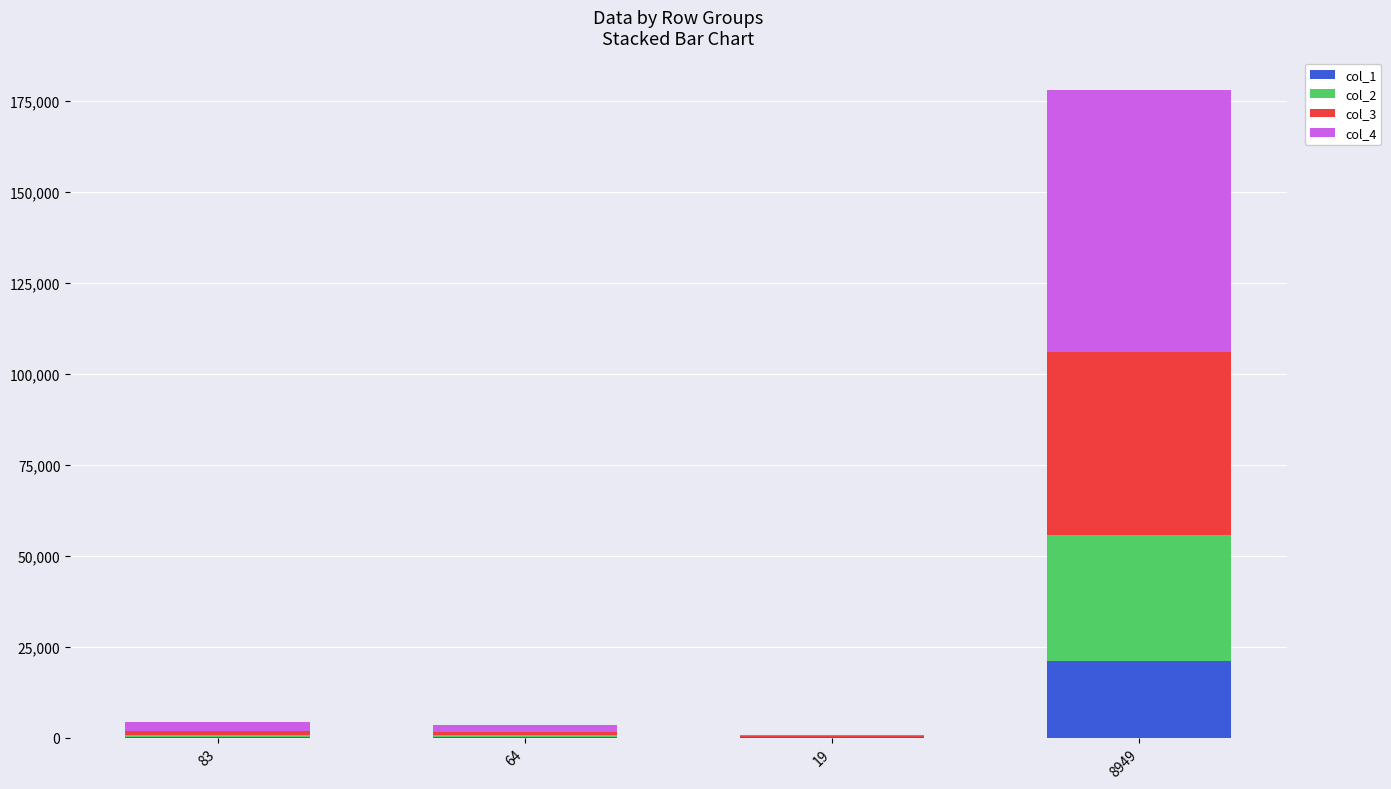

Is it true that col_1 equals 20906 at 8949?

True